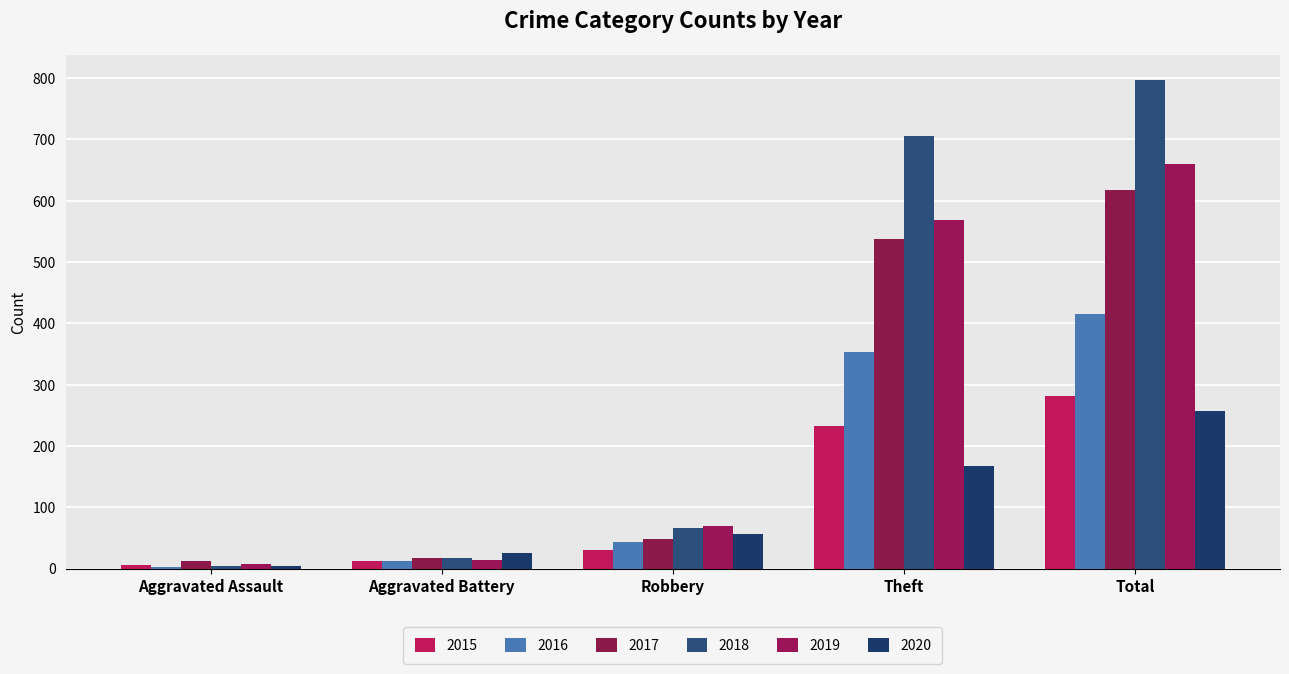

What is the average value of the 2015 series?

113